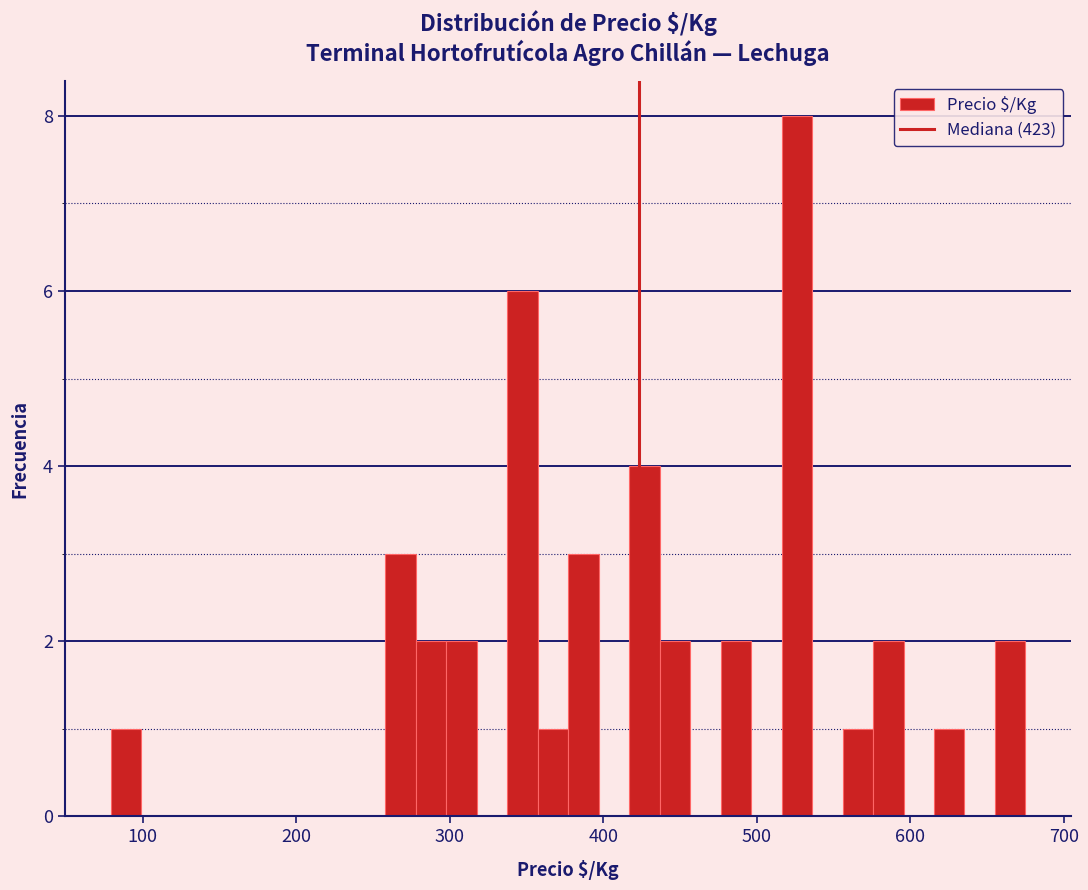

Read against the x-axis, roughly where is the centre of the tallest bar?

530